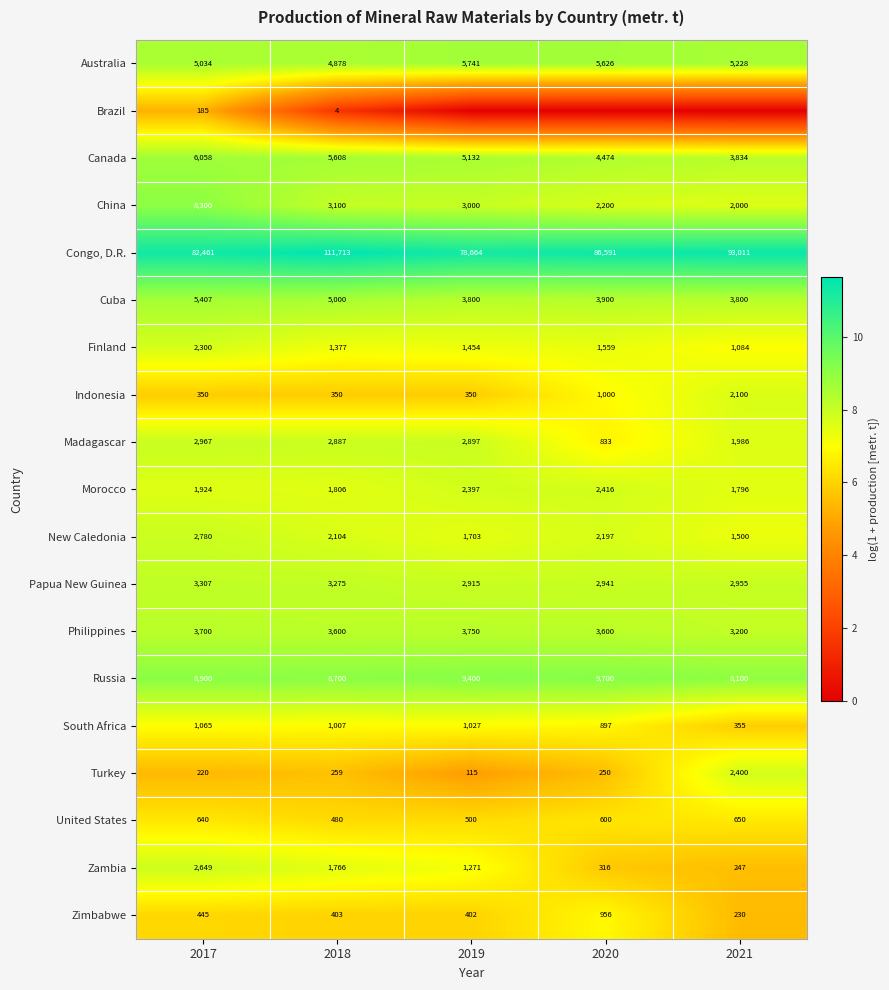

How many Russia values are between 8700 and 9400?

3